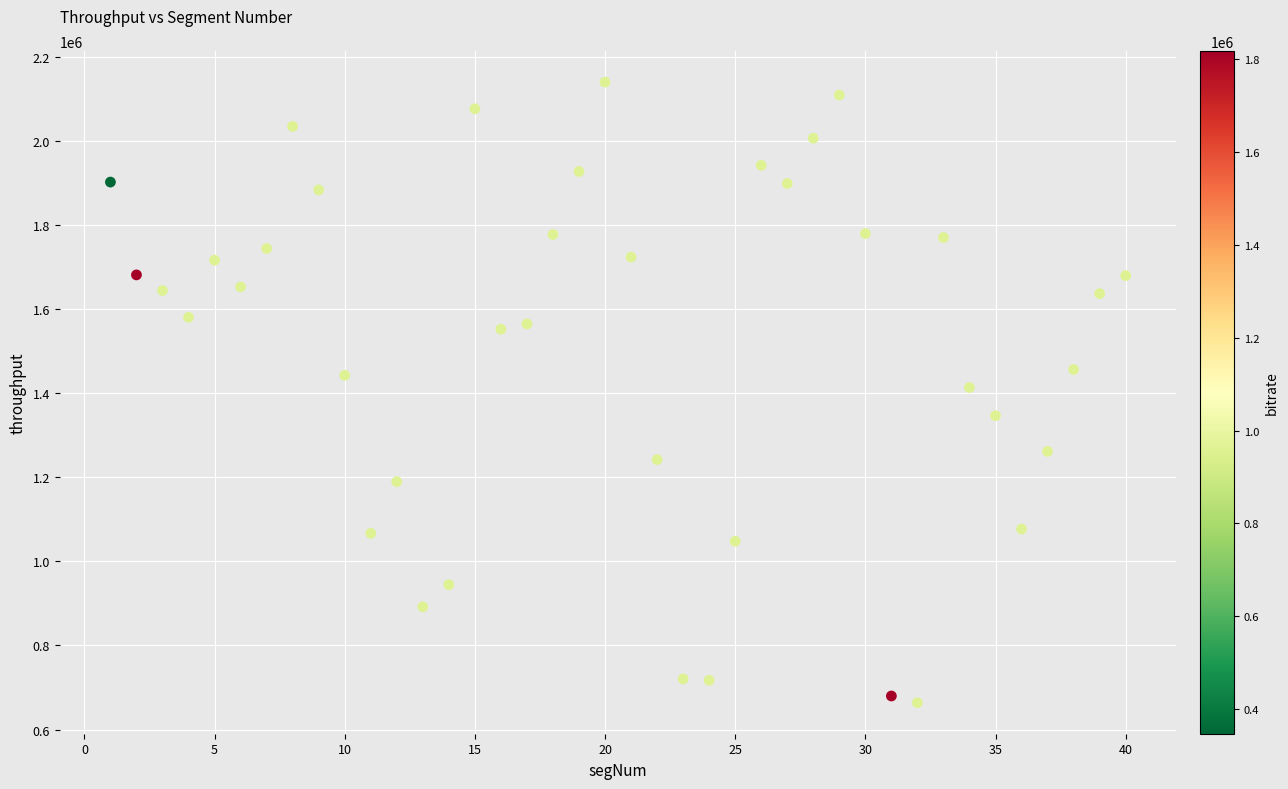

What is the range of X values (max minus min)?

39.0